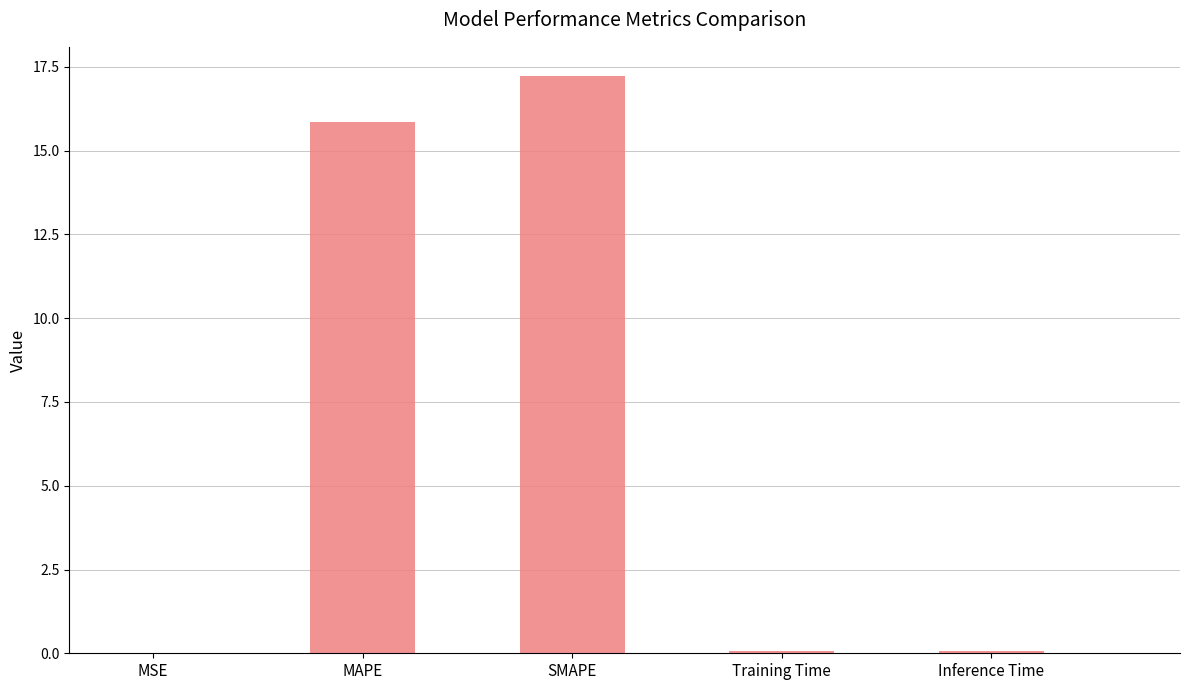

True or false: the data shows 17.2 at SMAPE.

True